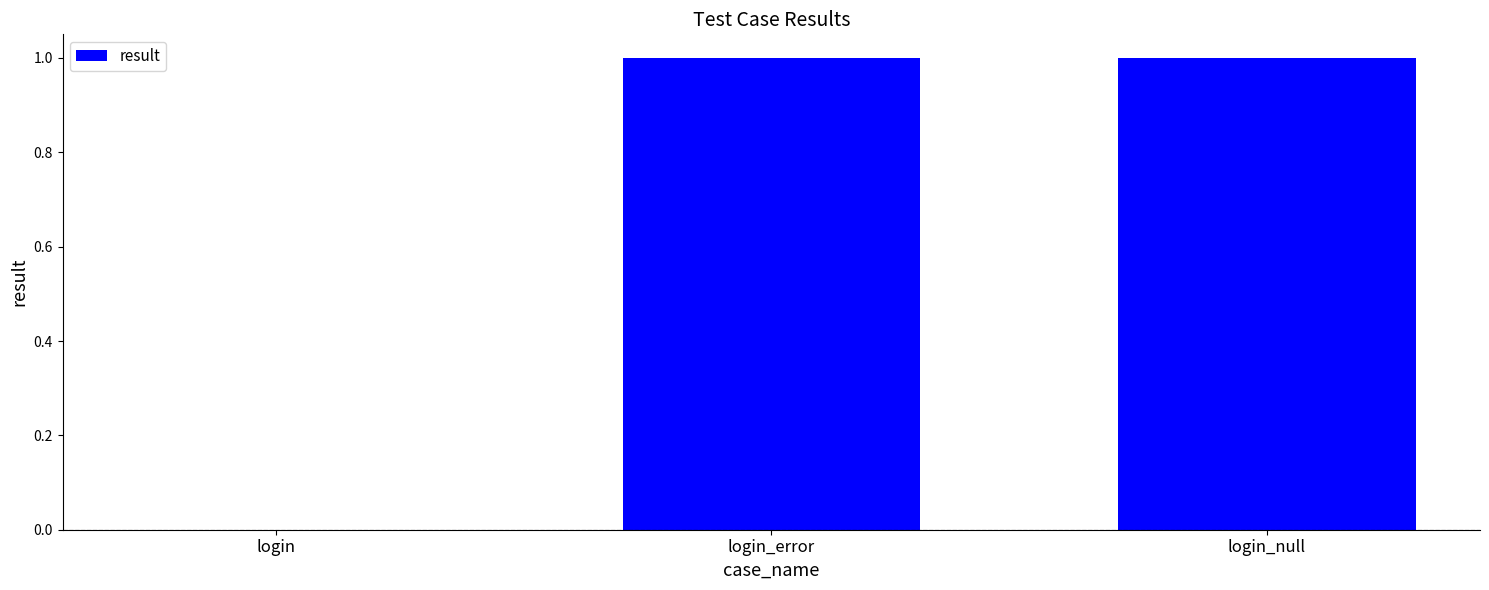

Where is the data nearest to the value 0?

login